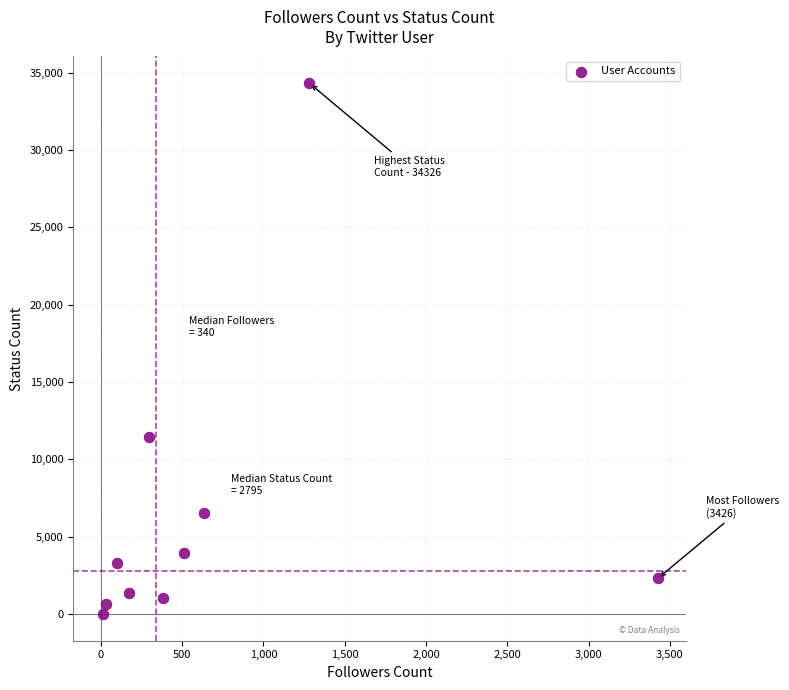

What Y value in the scatter plot is closest to 17181?

11460